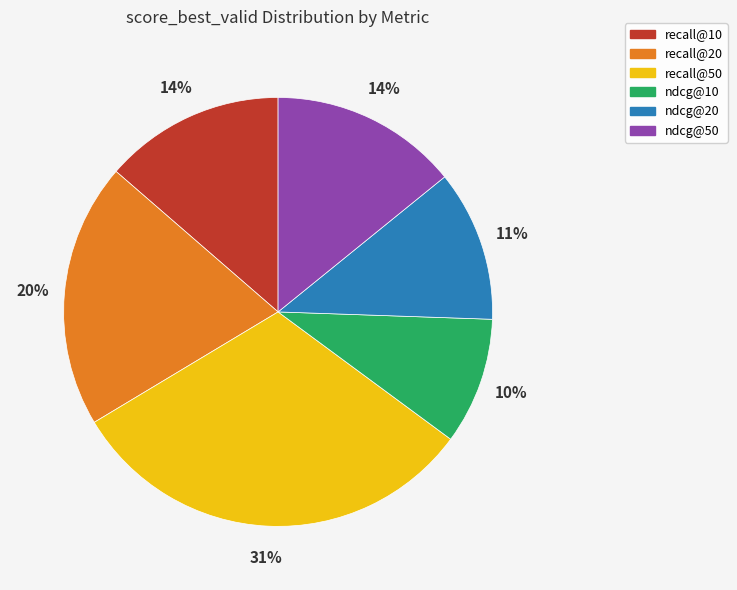

Count the number of slices in the pie.

6